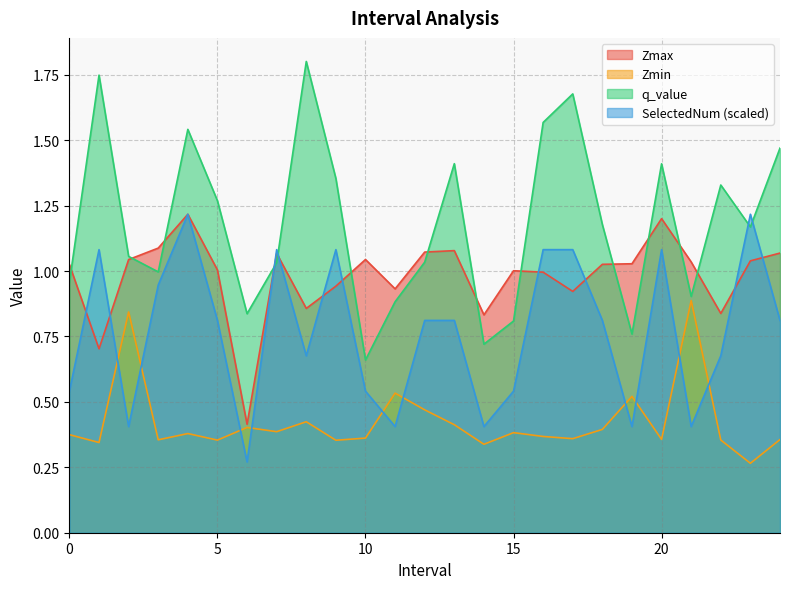

Which label corresponds to the largest value in the chart?

8.0